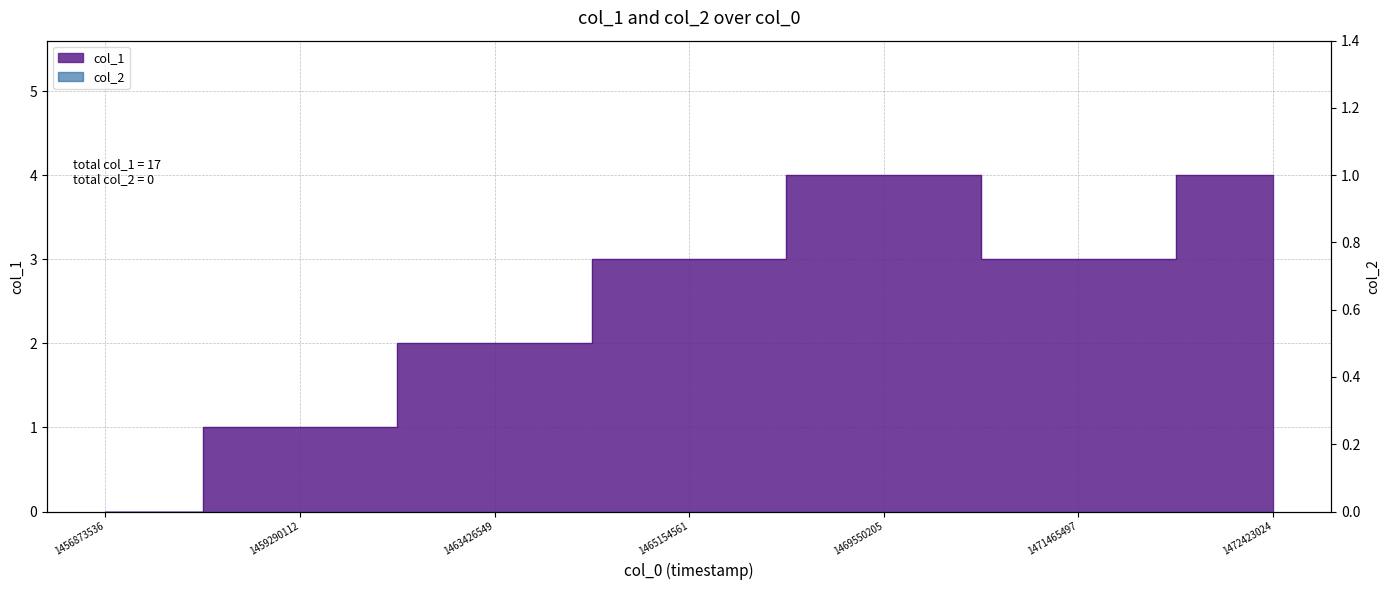

List the labels in order of value, smallest first.

1456873536, 1459290112, 1463426549, 1465154561, 1471465497, 1469550205, 1472423024